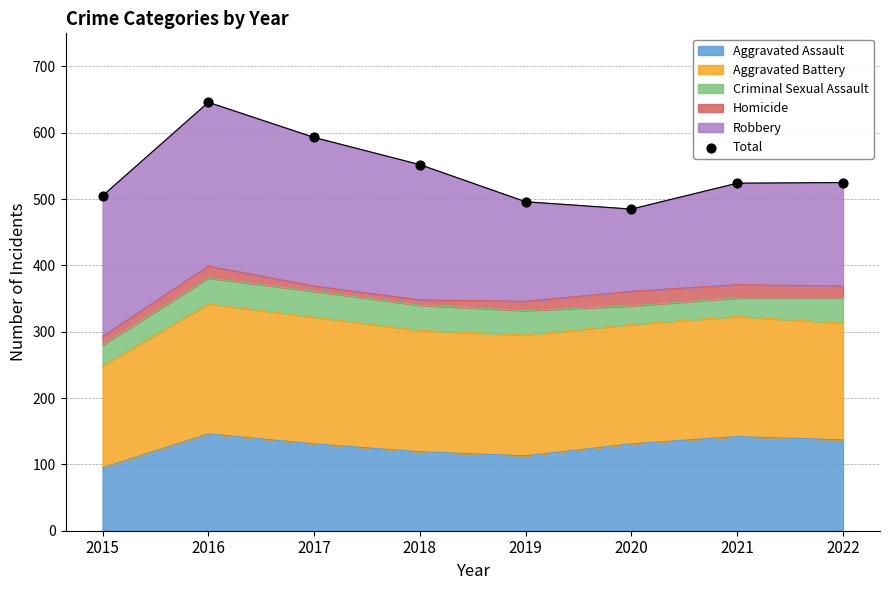

What is the ratio of the value at 2020 to the value at 2022?

0.9